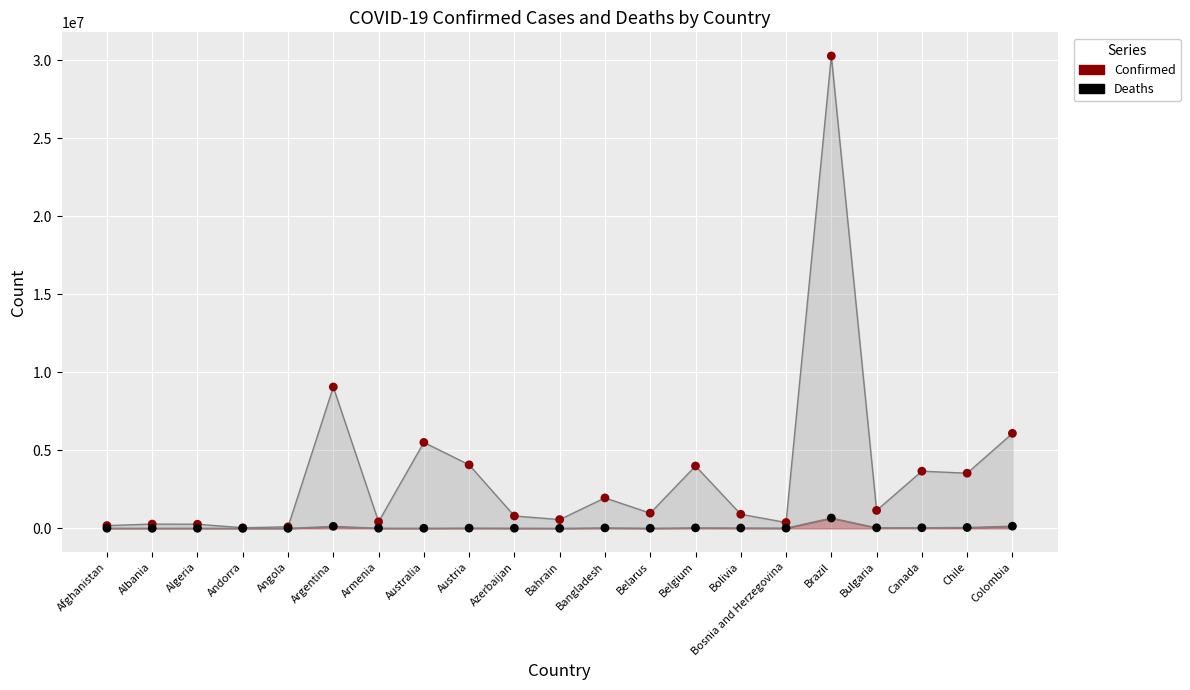

Across all series, what Y value is closest to 15137686?

9060923